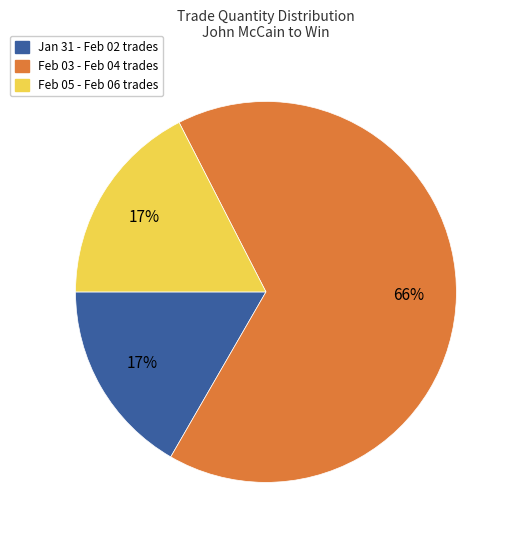

To the nearest percent, what portion does Feb 03 - Feb 04 trades represent?

66%